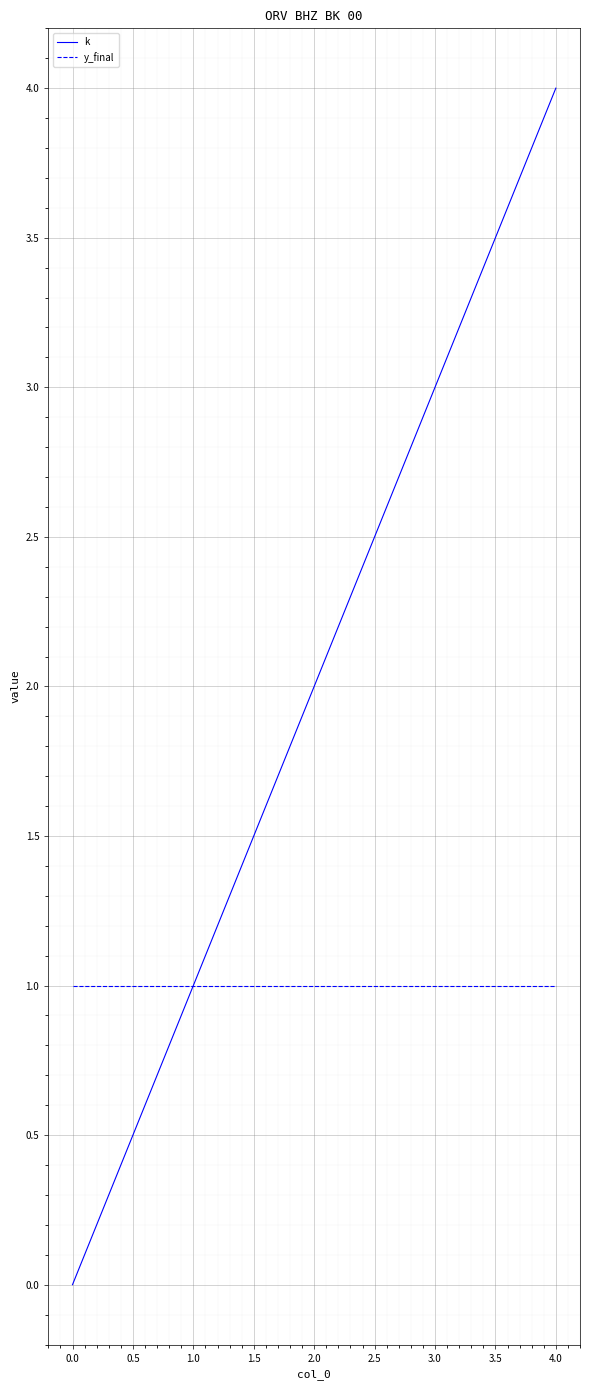

How many lines are shown in the chart?

2